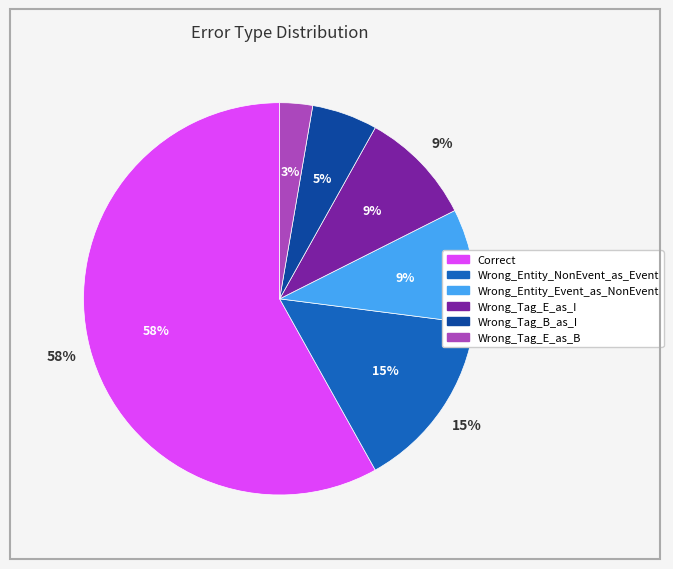

What is the largest slice in the pie chart?

Correct